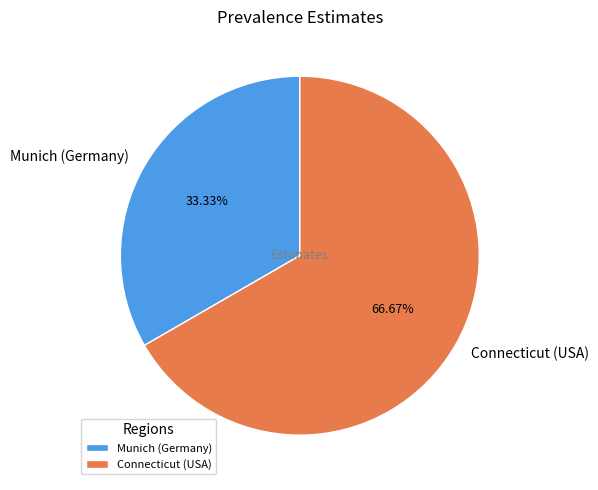

Is Munich (Germany) the majority of the pie?

No